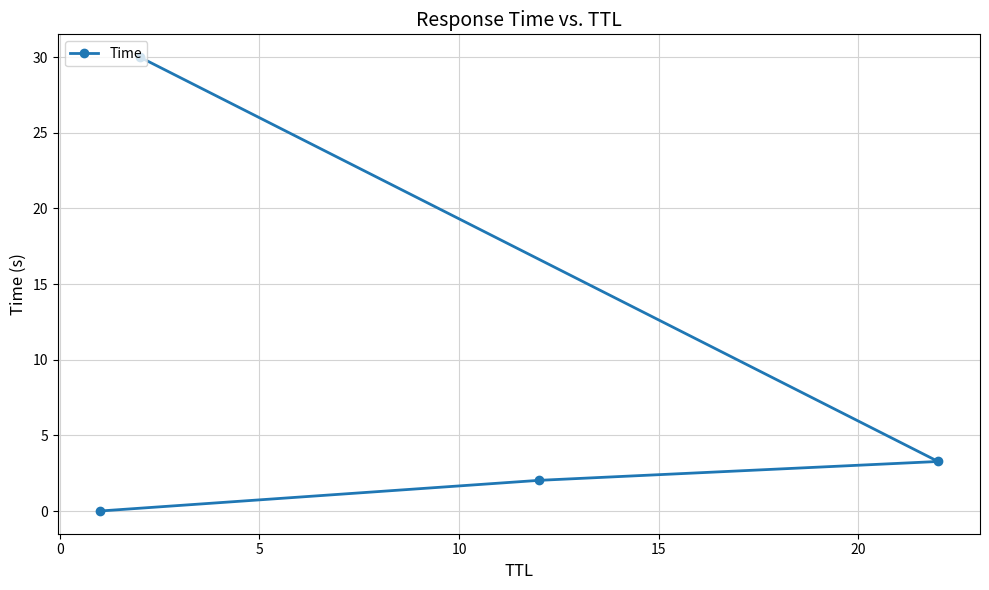

What is the greatest value displayed?

30.0